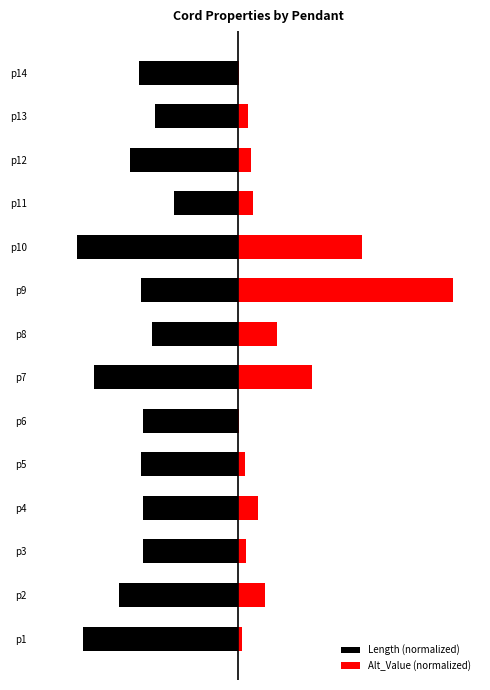

What is the value of the Alt_Value (normalized) bar at the 10th from the left?

45.9